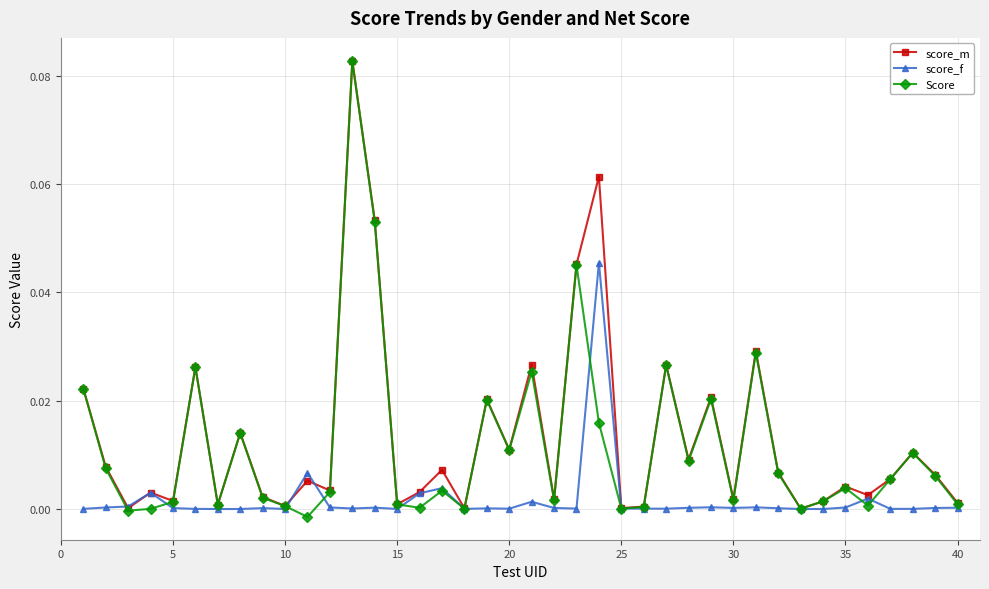

After their last crossing, which series has the higher values: score_f or score_m?

score_m